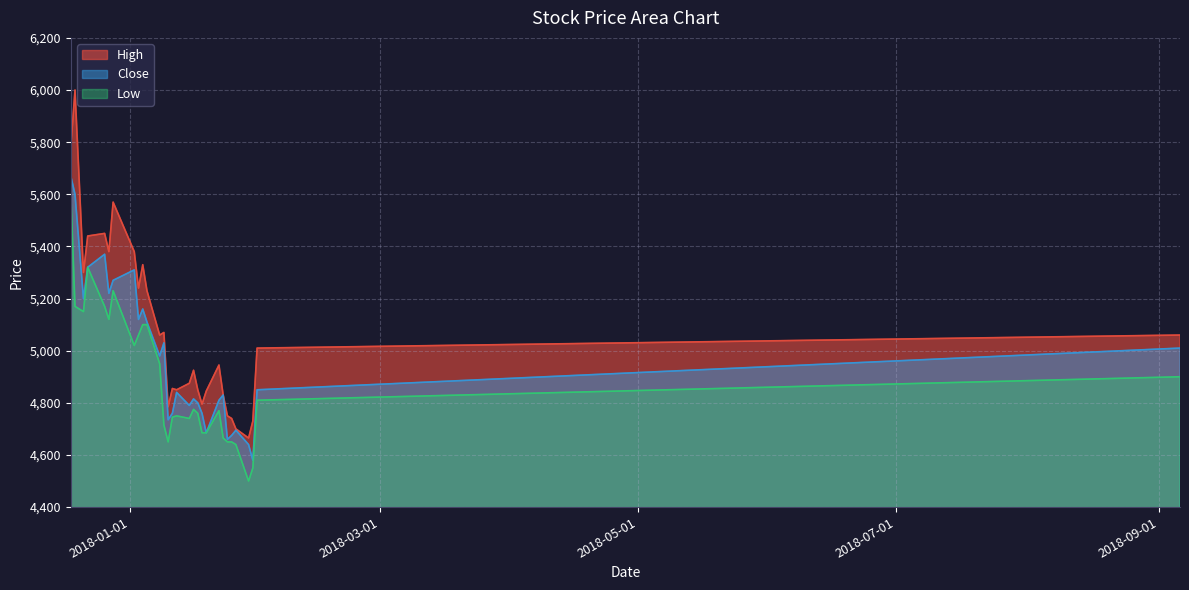

At 2018-01-17, list the series in order from smallest to largest.

Low, Close, High